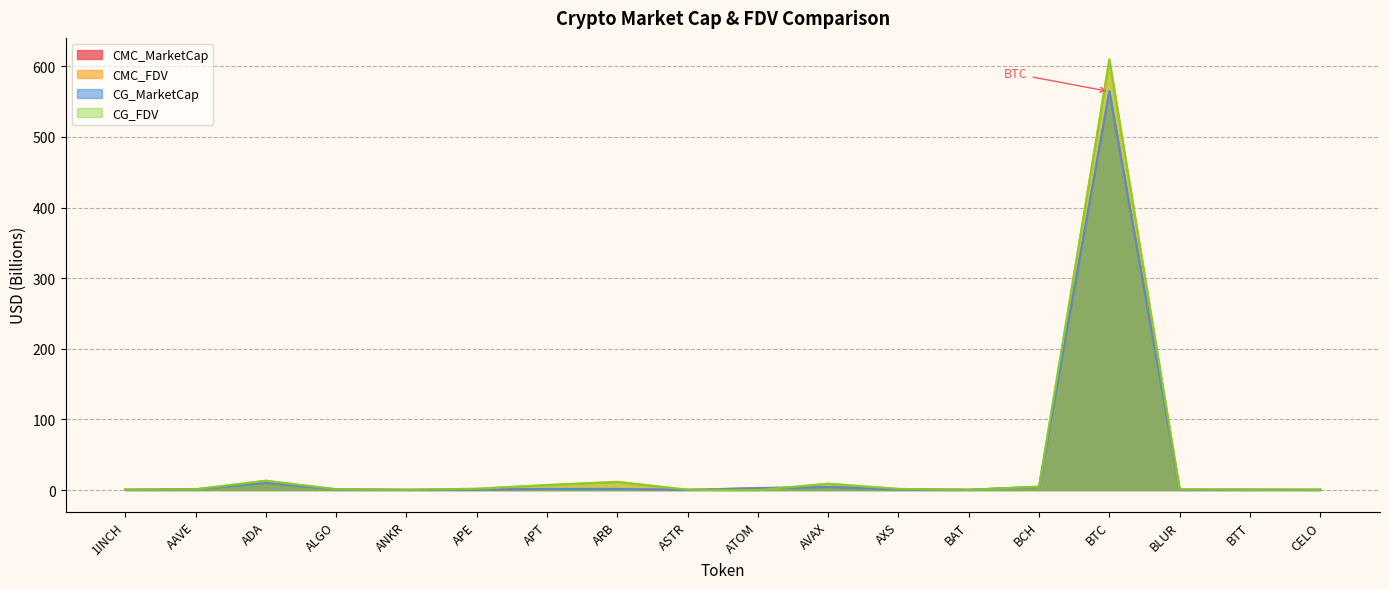

Which has a higher value, BAT or BLUR?

BAT